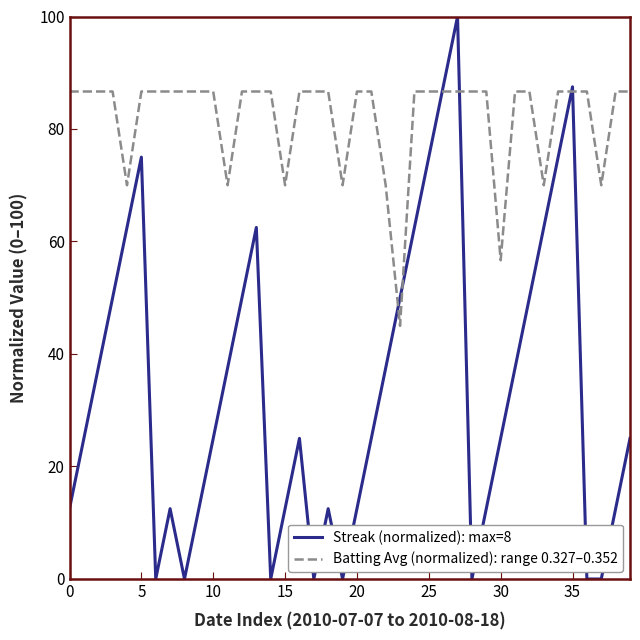

What is the highest value of the Batting Avg (normalized): range 0.327–0.352 series?

86.7